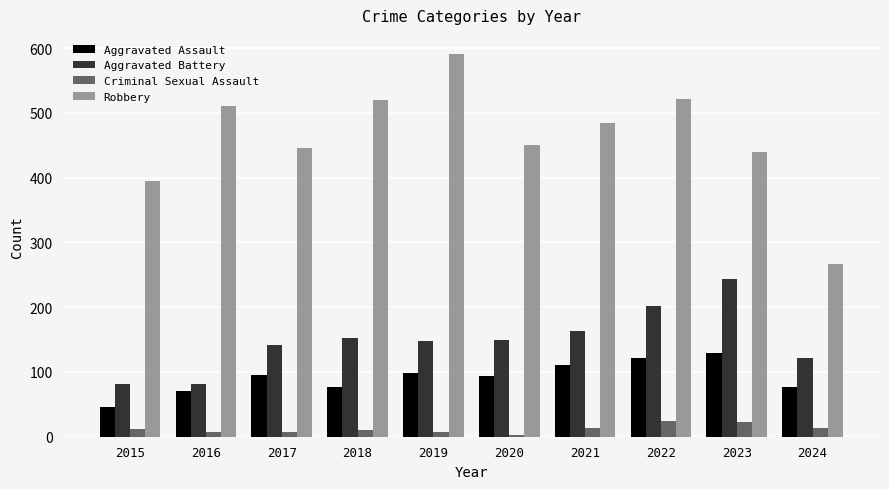

What is the value of the Aggravated Assault bar at the 8th from the left?

121